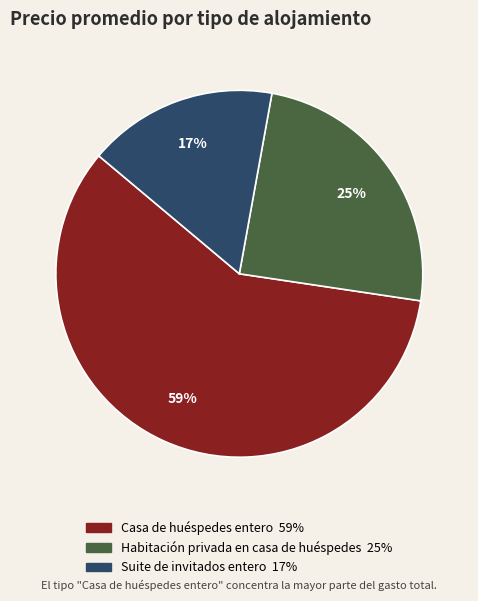

Is there any slice that represents more than half of the pie?

Yes